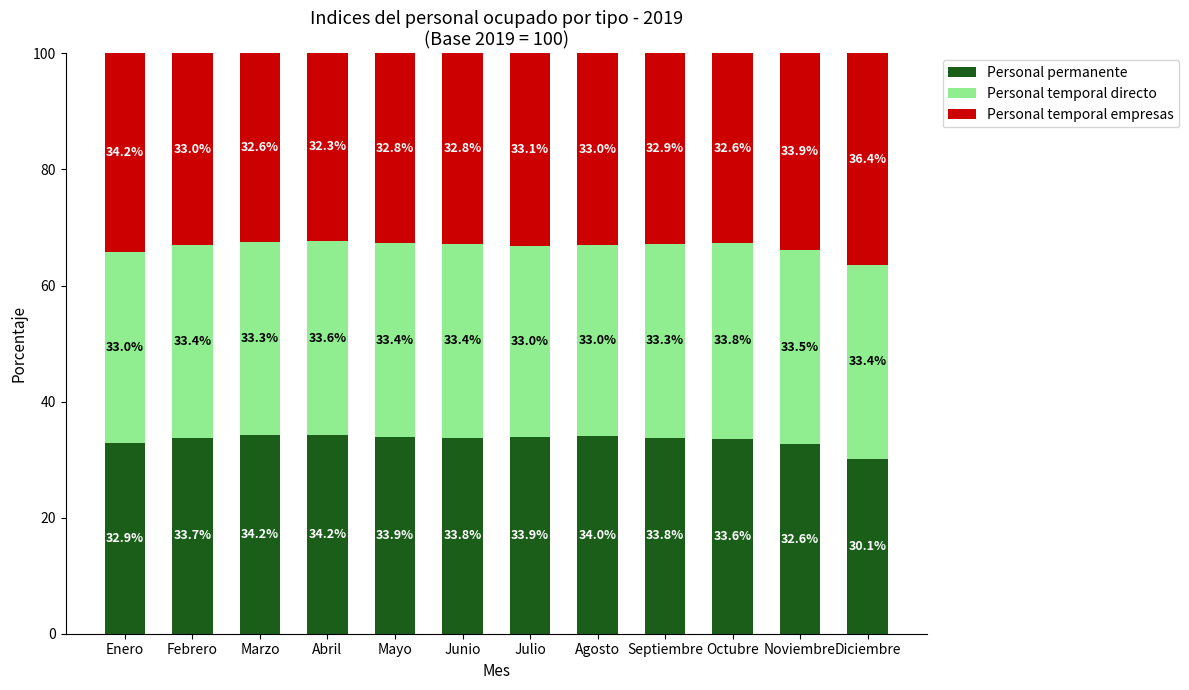

Is it true that Personal permanente equals 33.9 at Mayo?

True